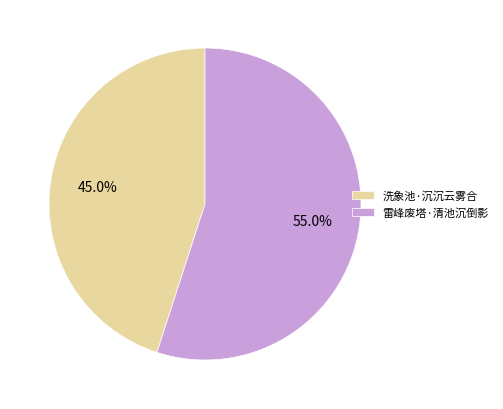

Which has a higher value, 雷峰废塔·清池沉倒影 or 洗象池·沉沉云雾合?

雷峰废塔·清池沉倒影